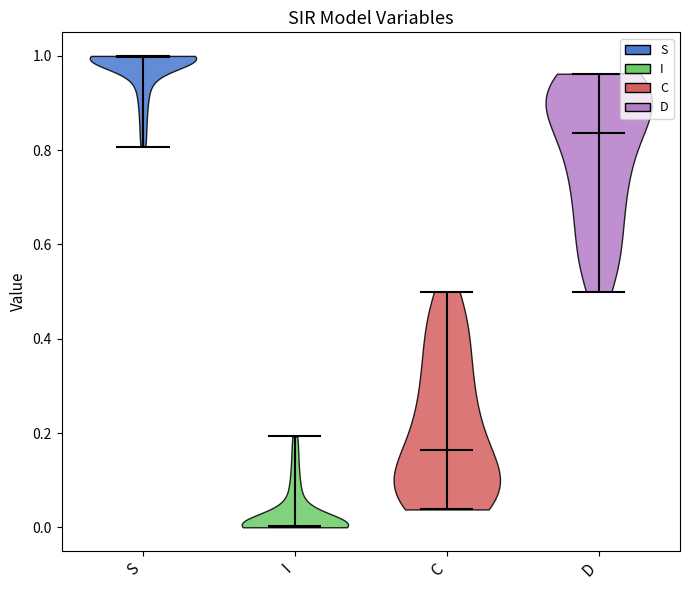

Reading left to right, read every violin against the y-axis: where its median line is, and the lowest and highest points it reaches. The values are not printed on the chart, so give them approximately, as read against the axis.

S: median line 1.00, lowest point 0.80, highest point 1.00
I: median line 0.00, lowest point 0.00, highest point 0.20
C: median line 0.16, lowest point 0.04, highest point 0.50
D: median line 0.84, lowest point 0.50, highest point 0.96